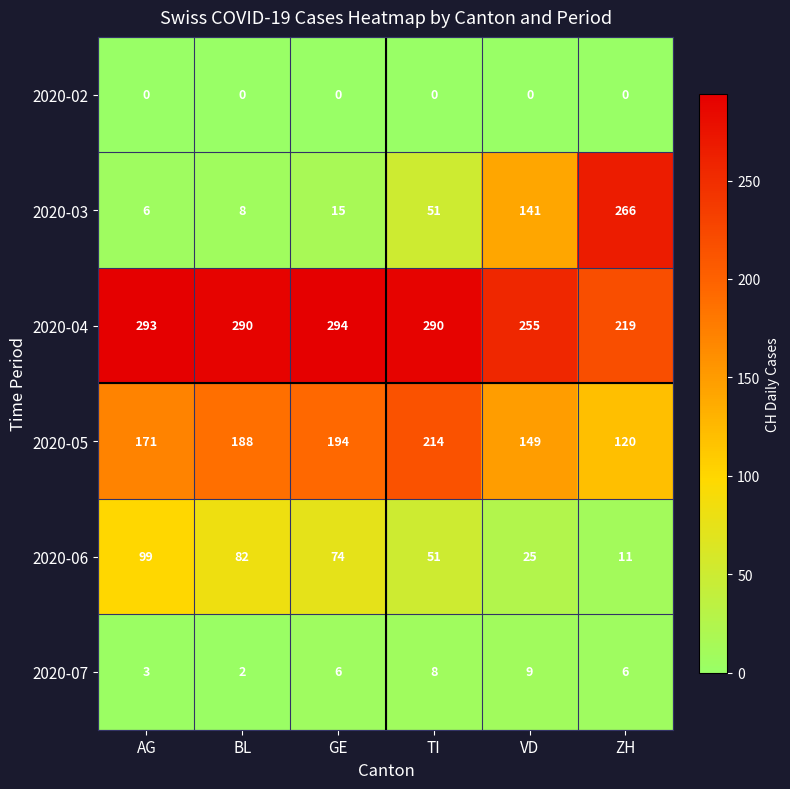

What is the average value of the 2020-03 series?

81